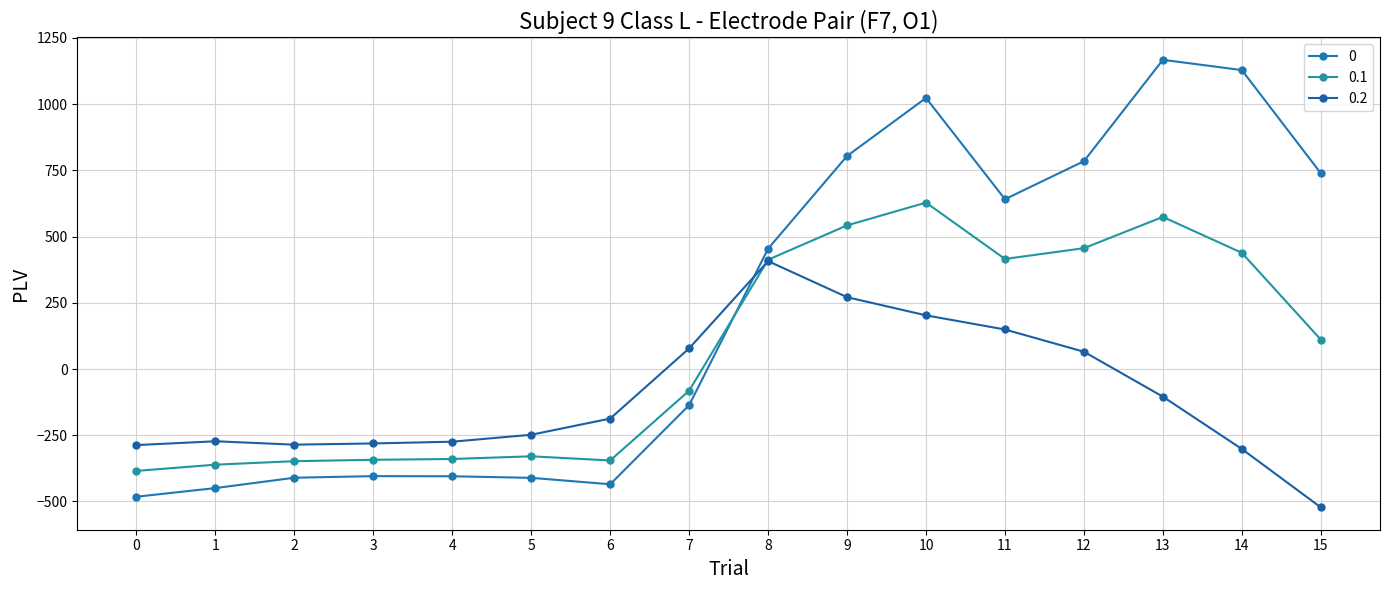

What is the difference between the maximum and minimum values in the 0.2 series?

929.4